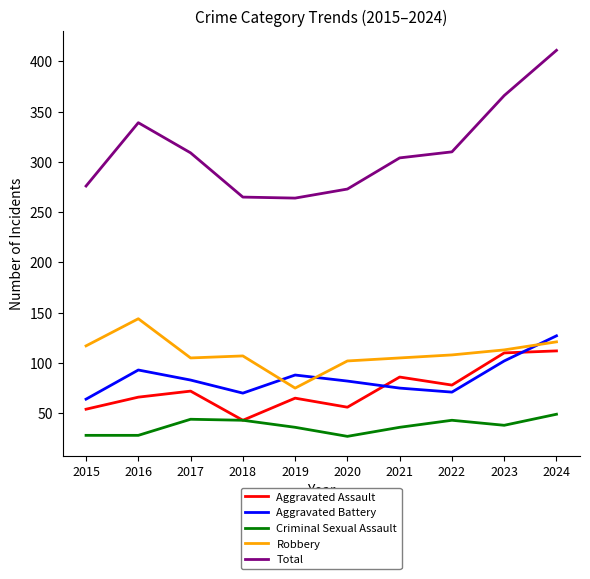

Read the Aggravated Assault value at 2022.

78